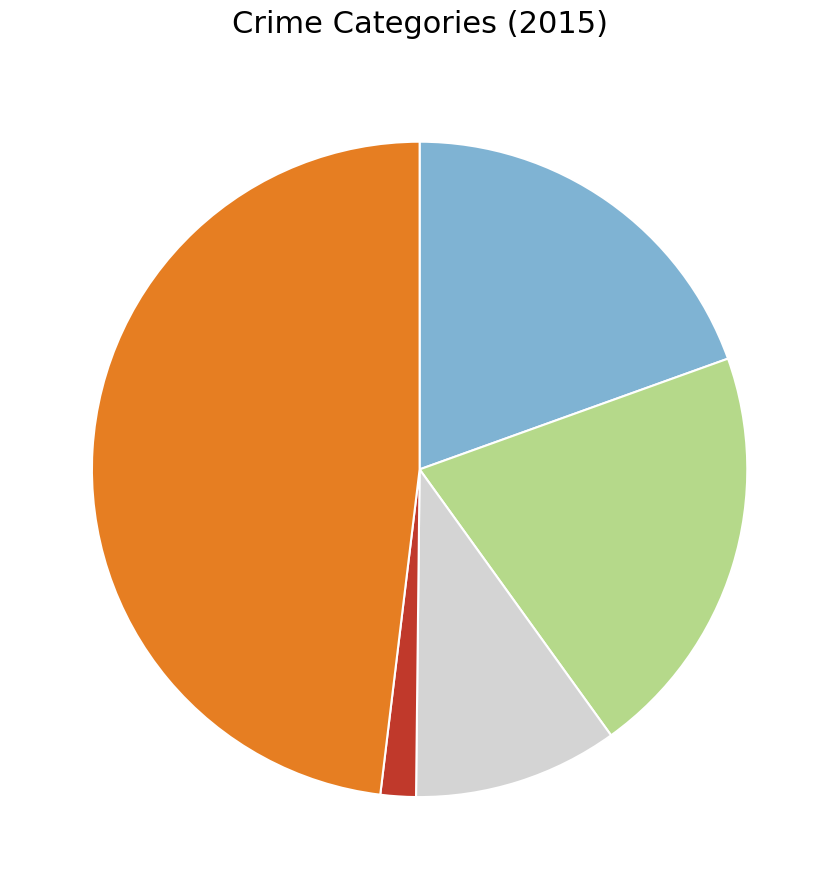

Is there a majority slice in this chart?

No